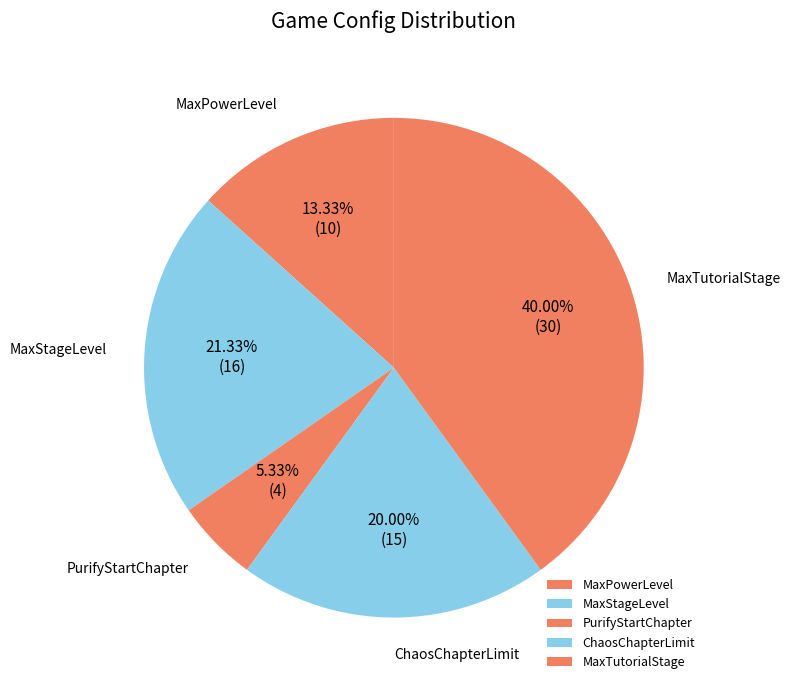

Approximately how many times larger is the value at MaxPowerLevel compared to ChaosChapterLimit?

0.7